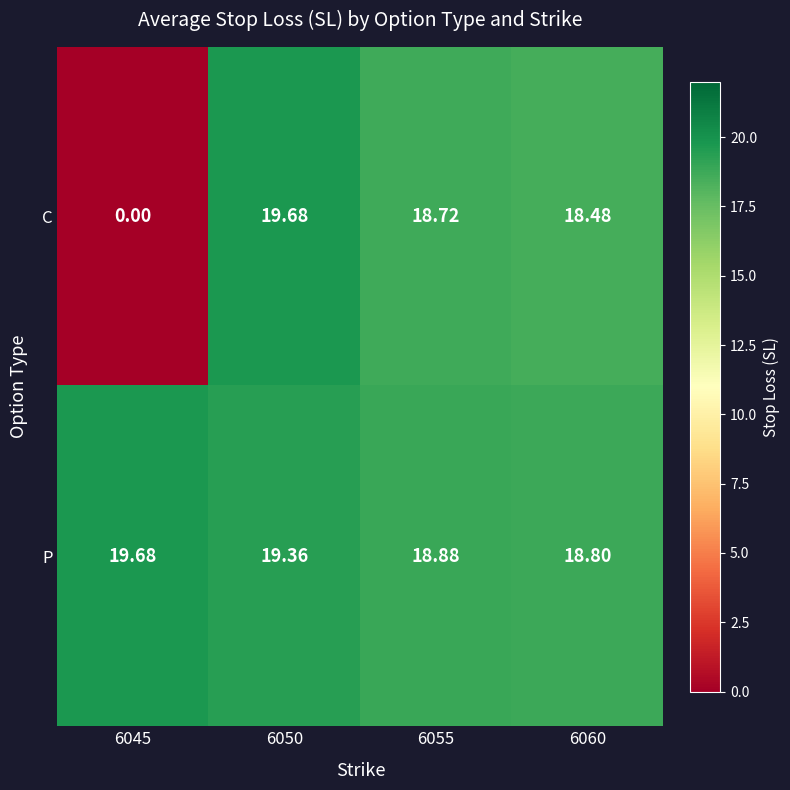

Count the number of data series in this chart.

2